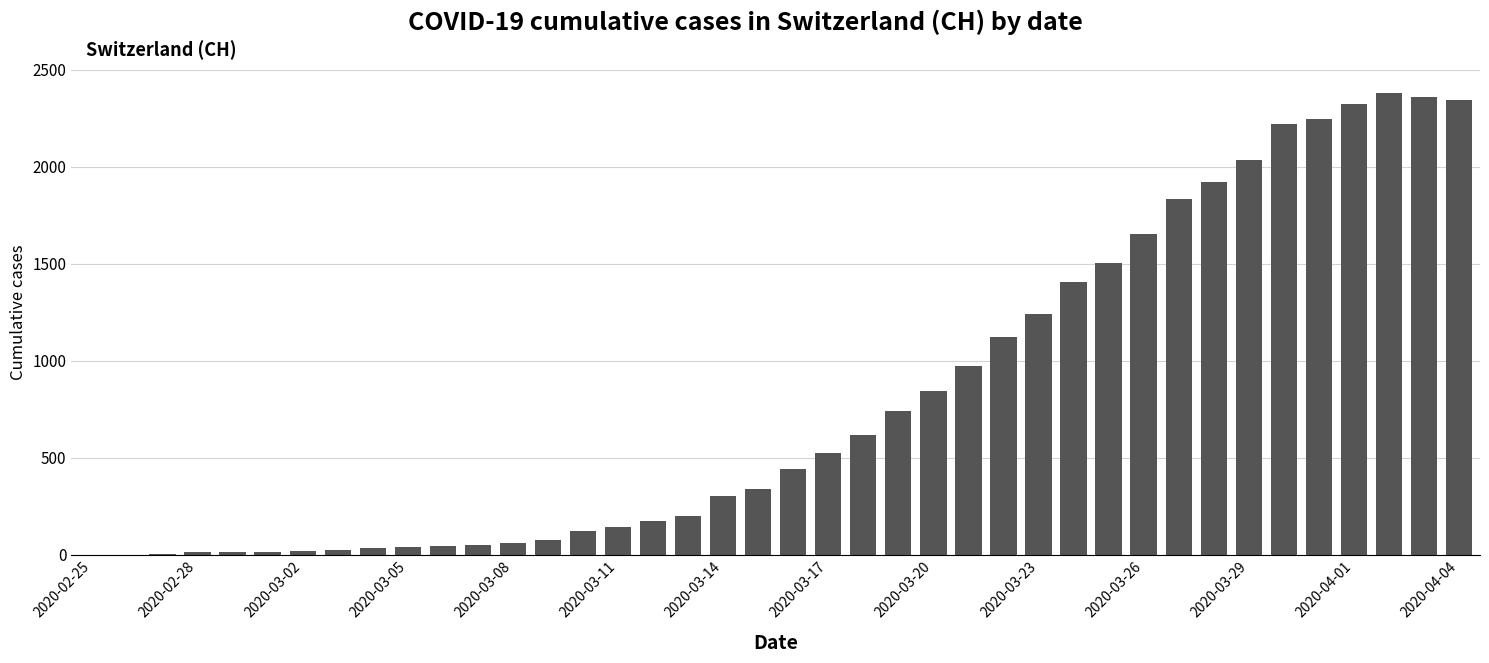

What is the sum of all values?

32406